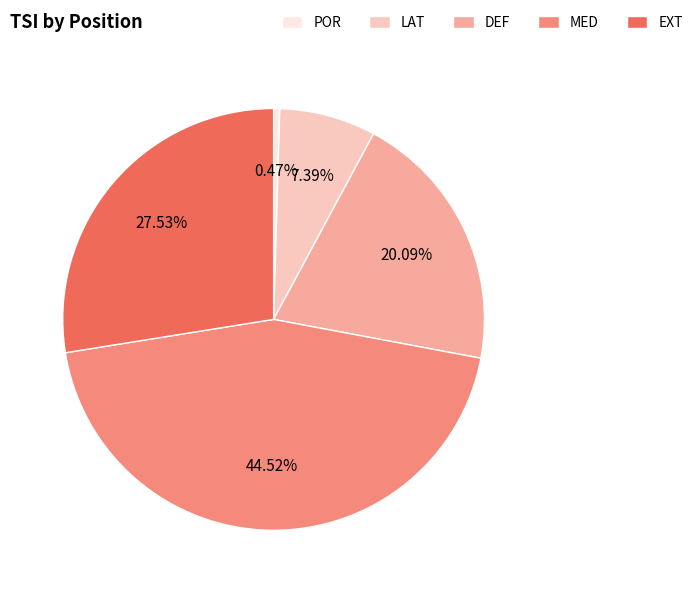

The LAT slice represents 7% of the pie. True or false?

True